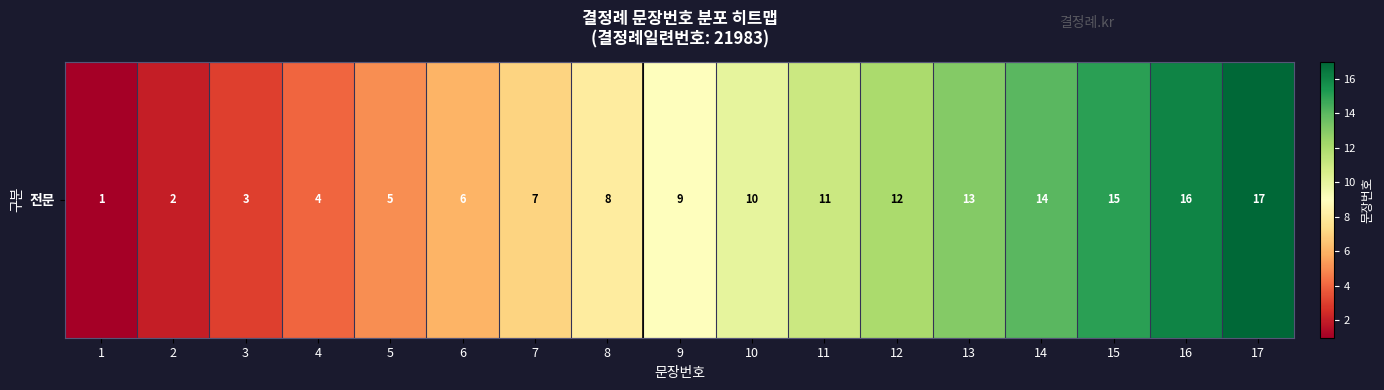

True or false: the data shows 3 at 5.

False